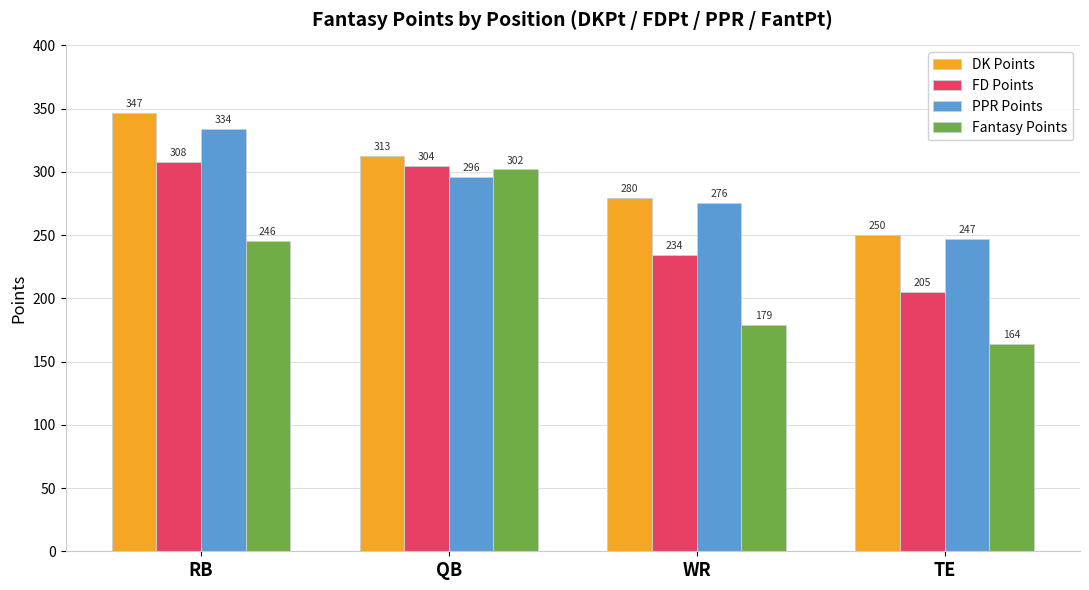

What is the label of the 1st bar from the left?

RB